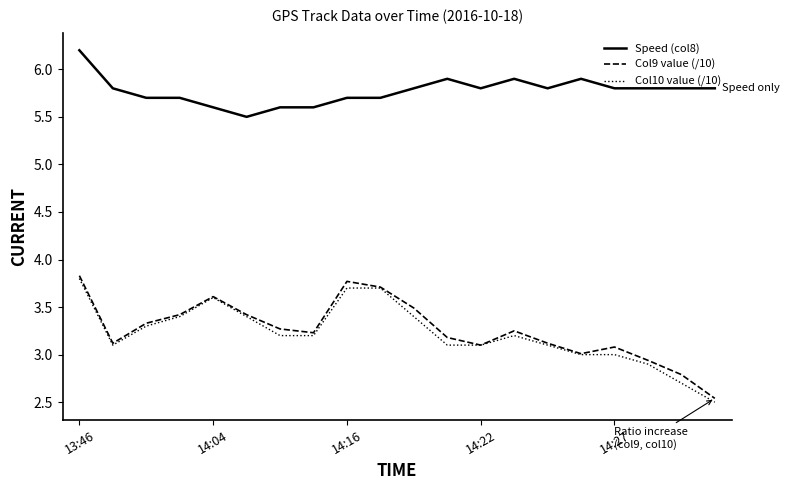

What is the greatest value displayed?

6.2